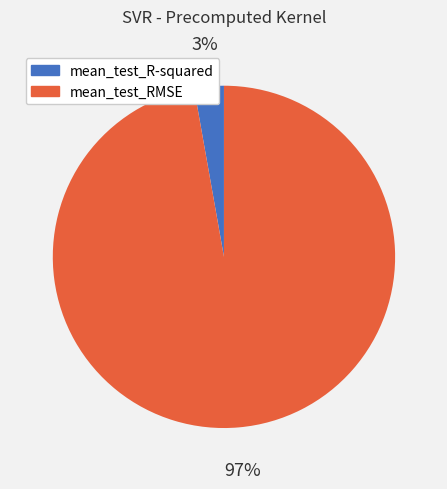

To the nearest percent, what percentage of the pie is mean_test_R-squared?

3%